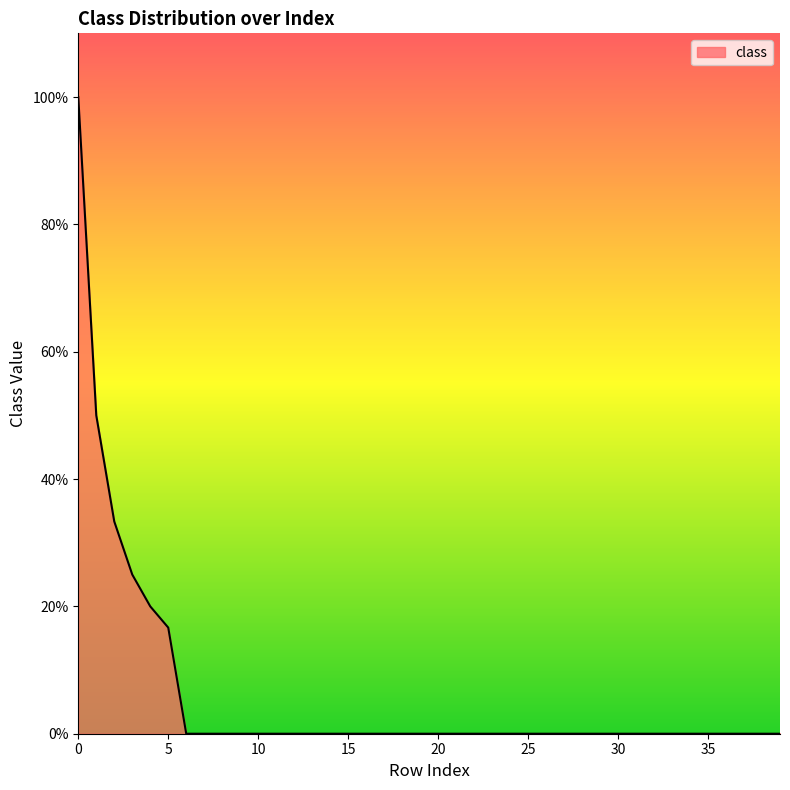

Does the chart have visible grid lines?

No